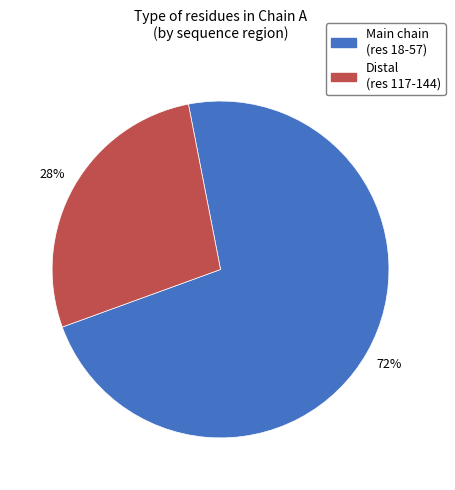

Is there a majority slice in this chart?

Yes